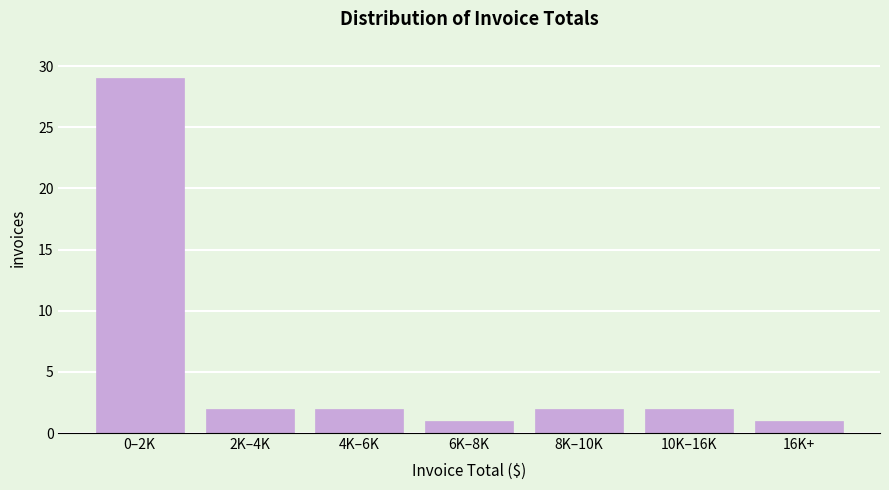

Reading left to right, extract all data points from this chart.

0–2K=29	2K–4K=2	4K–6K=2	6K–8K=1	8K–10K=2	10K–16K=2	16K+=1